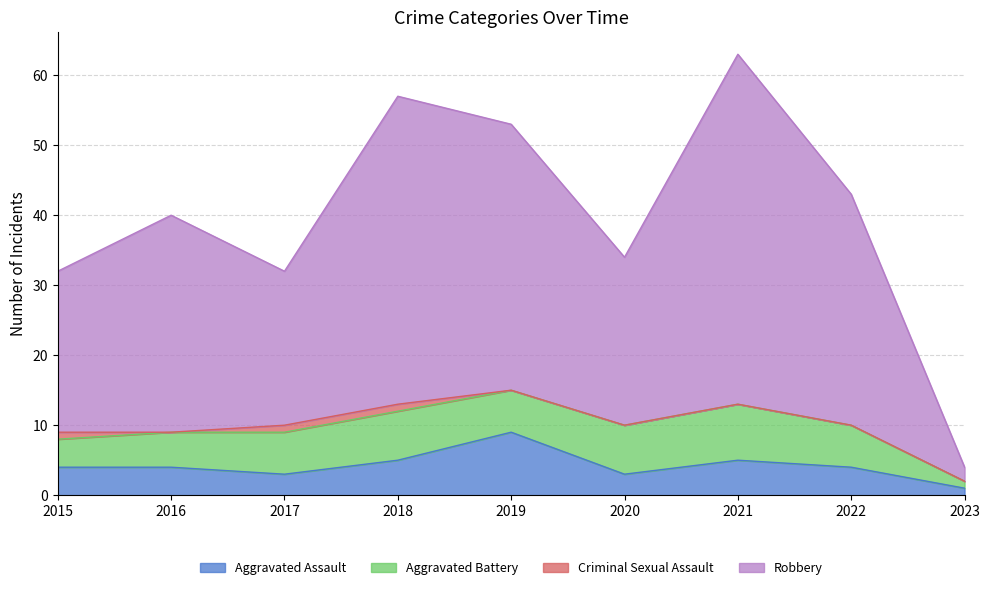

The value of Aggravated Assault at 2017 is 5. True or false?

False